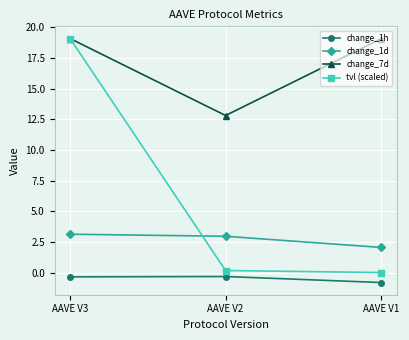

What value does the change_1d series have at AAVE V1?

2.1